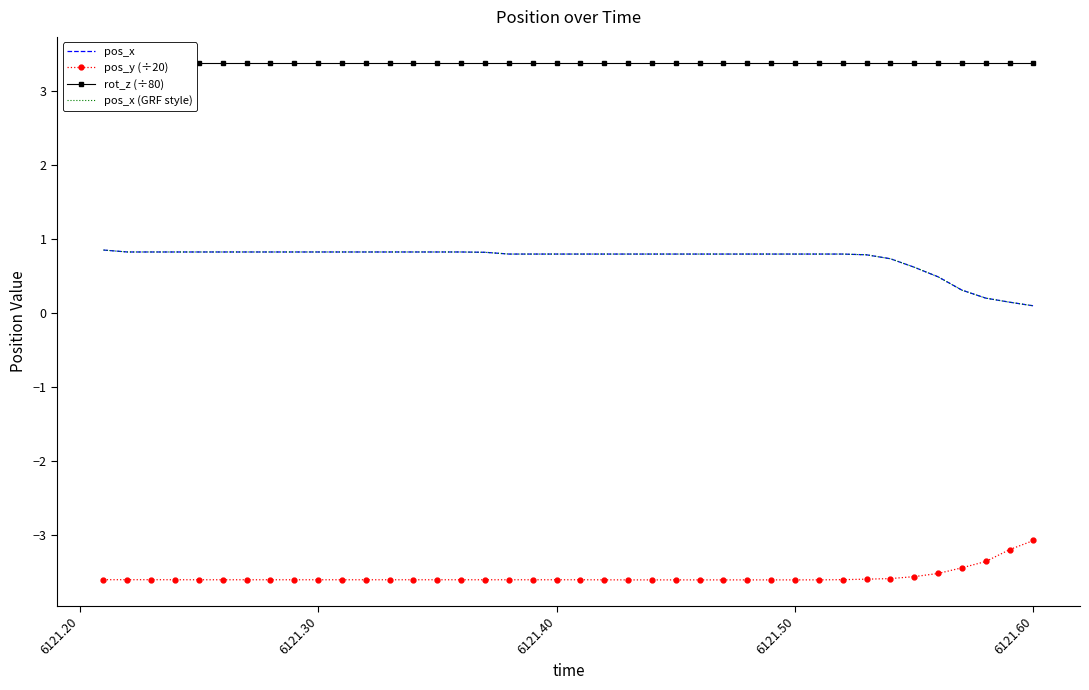

At which label is pos_y (÷20) closest to -3?

6121.60